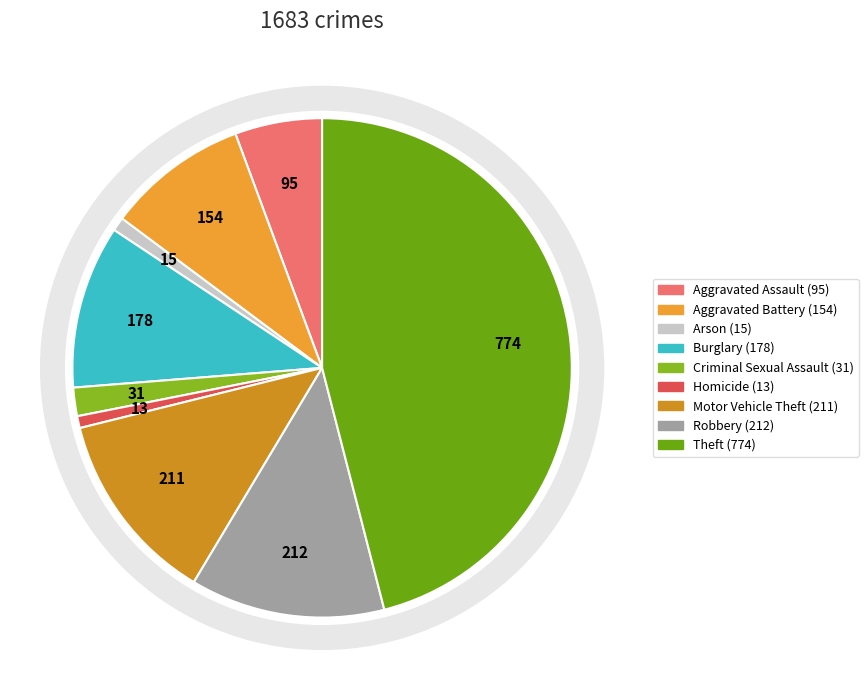

Rank the categories by value from lowest to highest.

Homicide, Arson, Criminal Sexual Assault, Aggravated Assault, Aggravated Battery, Burglary, Motor Vehicle Theft, Robbery, Theft